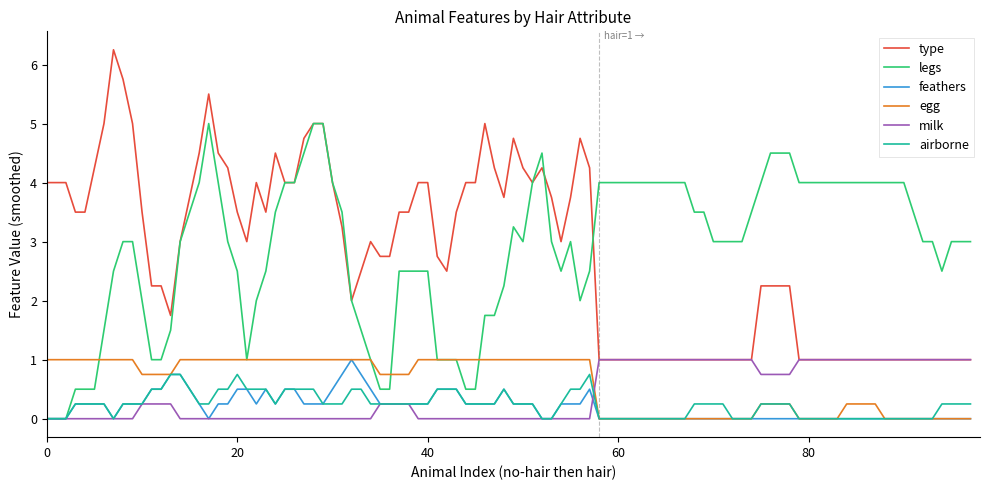

Is this an area chart (filled region under the line)?

No